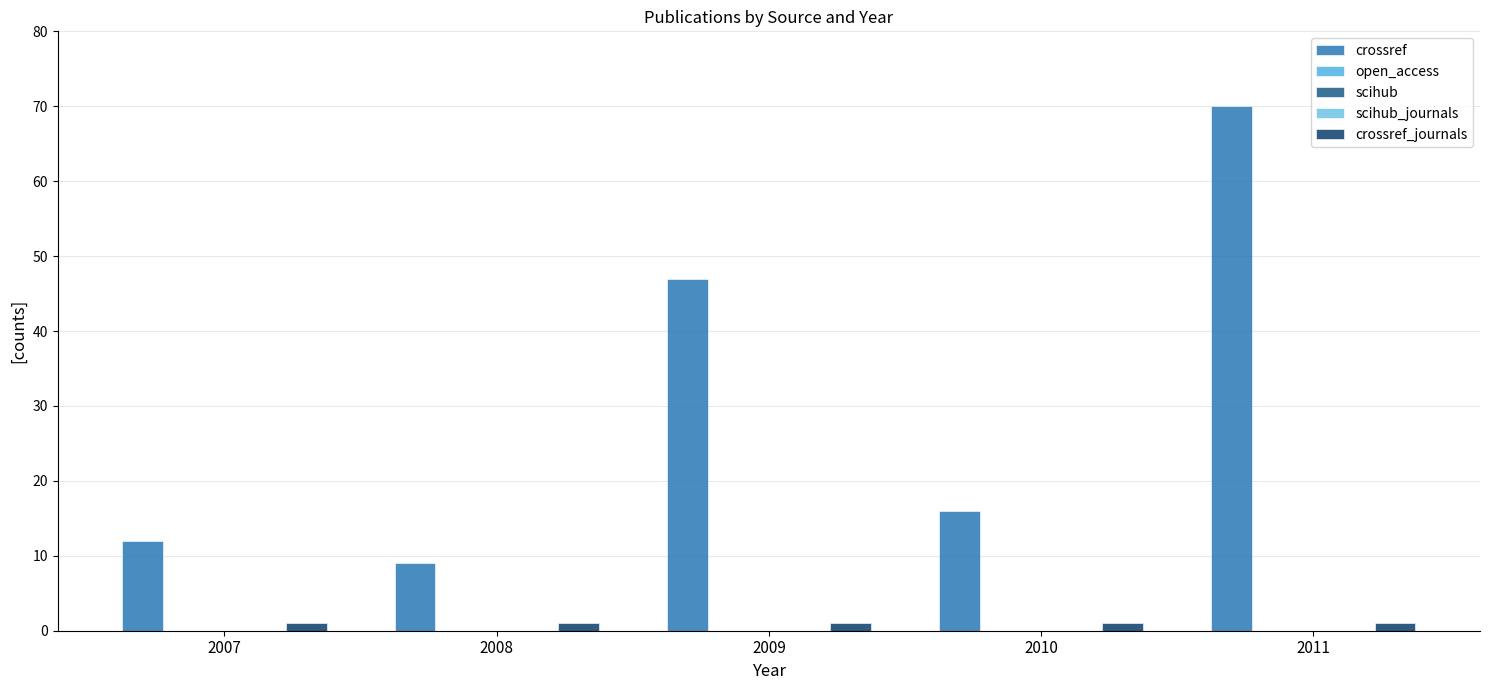

Reading right to left, extract all data points from this chart.

crossref: 2011=70	2010=16	2009=47	2008=9	2007=12
open_access: 2011=0	2010=0	2009=0	2008=0	2007=0
scihub: 2011=0	2010=0	2009=0	2008=0	2007=0
scihub_journals: 2011=0	2010=0	2009=0	2008=0	2007=0
crossref_journals: 2011=1	2010=1	2009=1	2008=1	2007=1